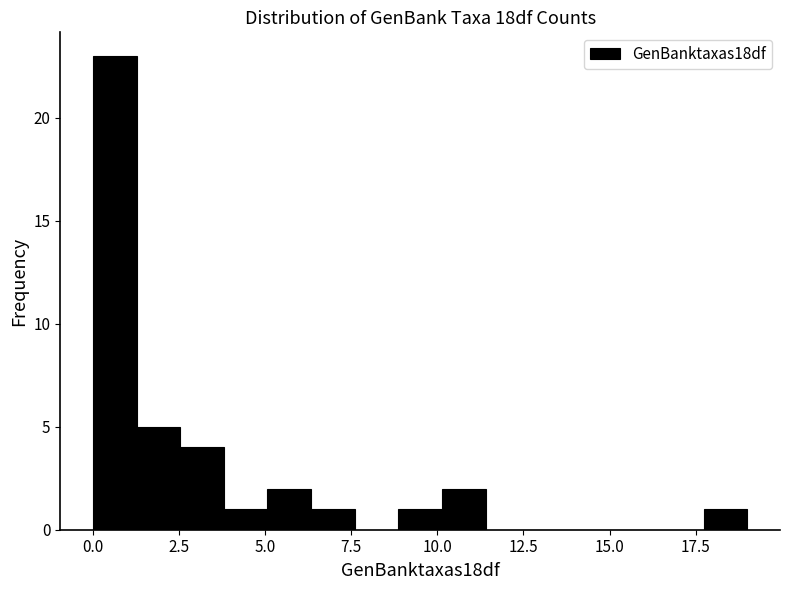

Around what value on the x-axis is the tallest bar? Give the approximate position of its centre, as read against the axis.

0.5